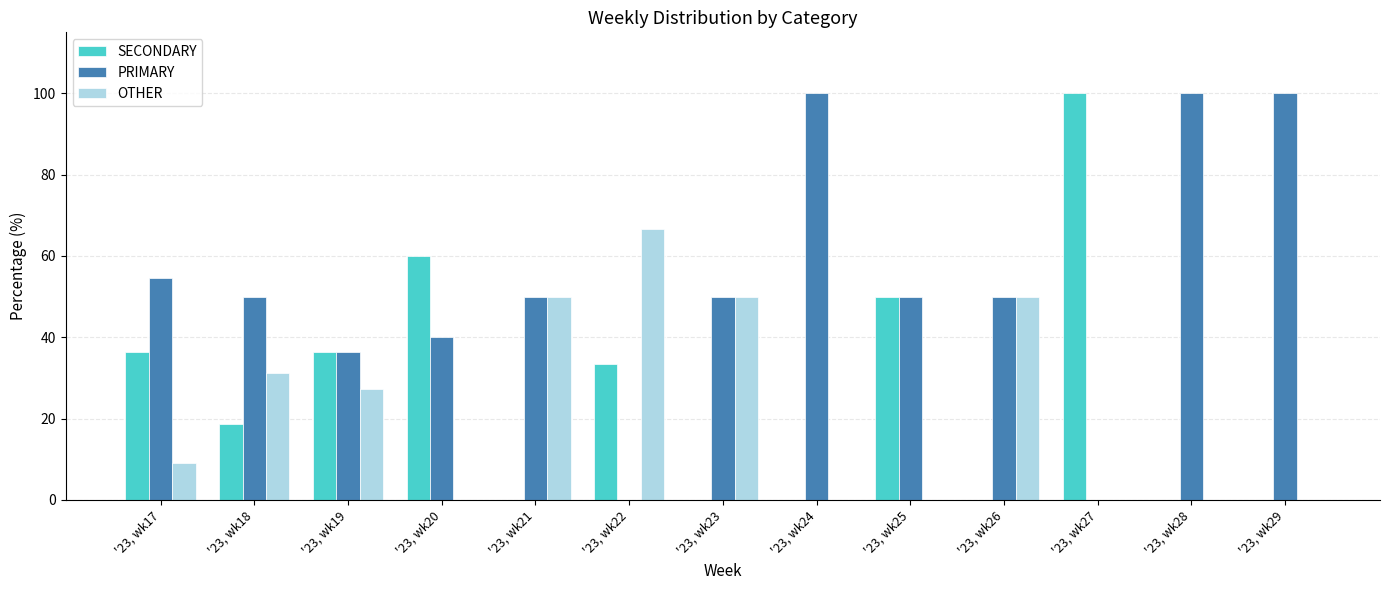

Does the chart contain stacked bars?

No